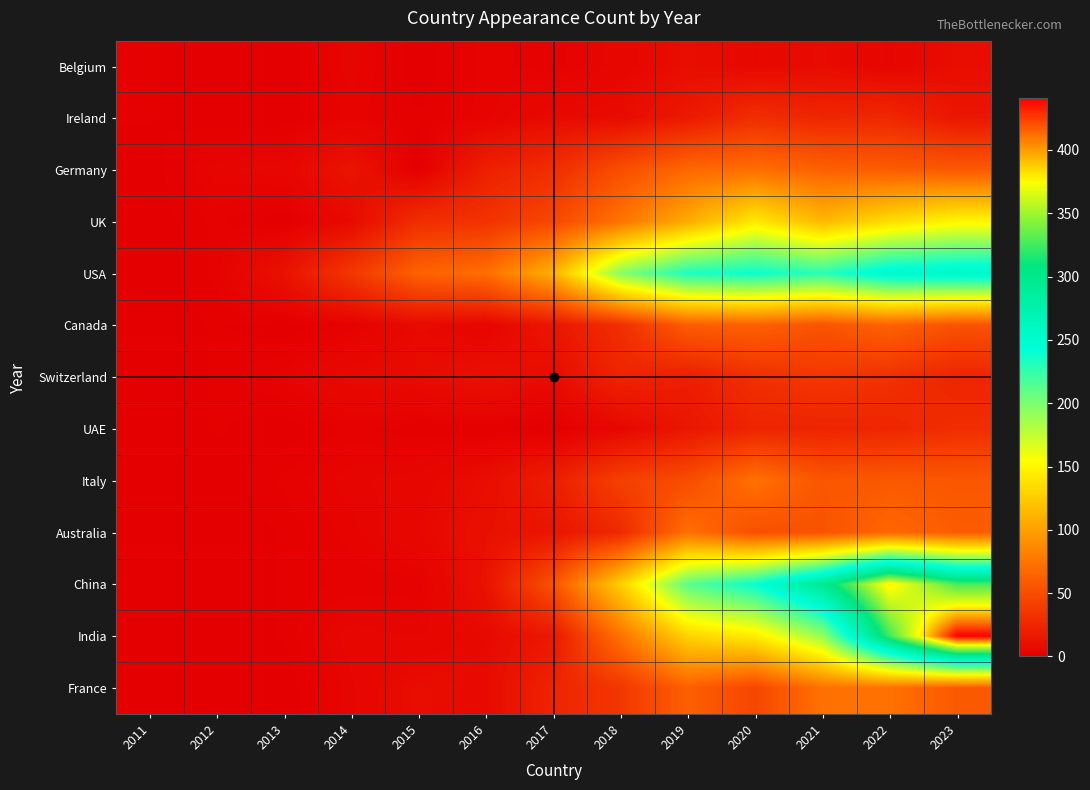

List the series in order of their peak value, lowest first.

Belgium, Ireland, UAE, Switzerland, Canada, Germany, Australia, Italy, France, UK, USA, China, India